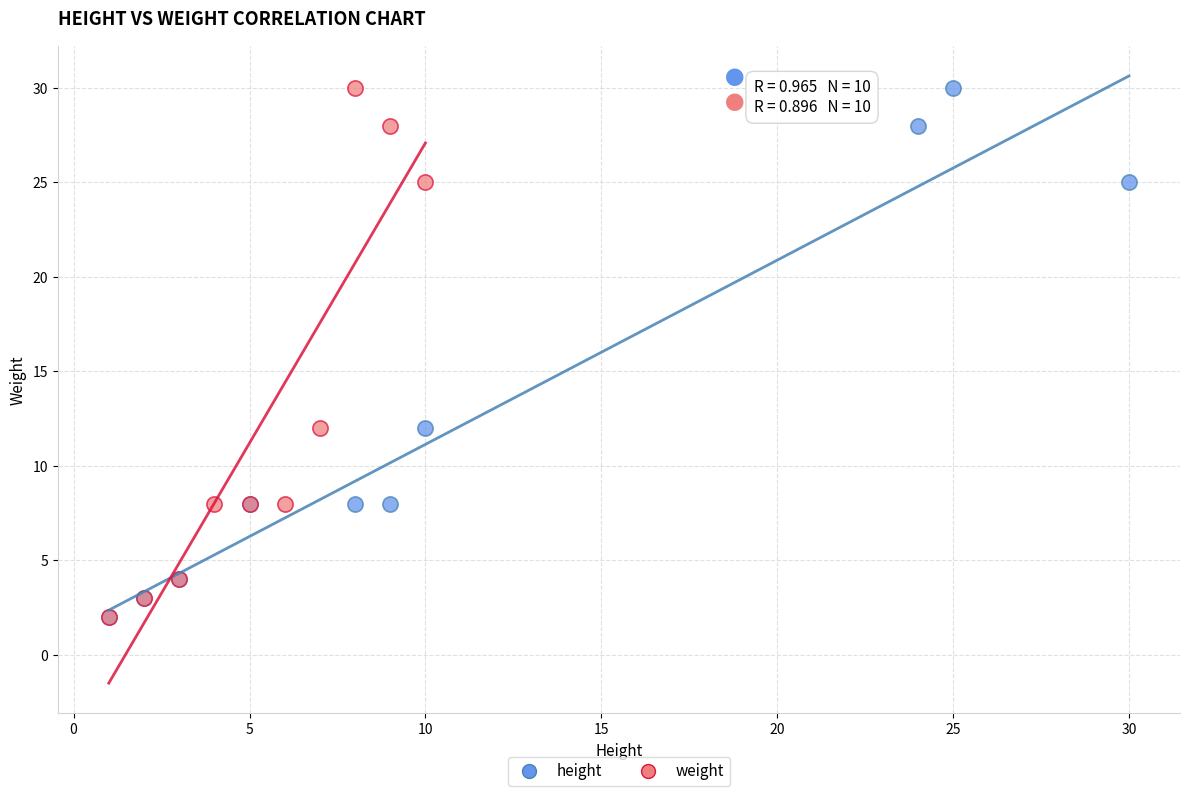

What are all the series names shown in the legend?

height, weight